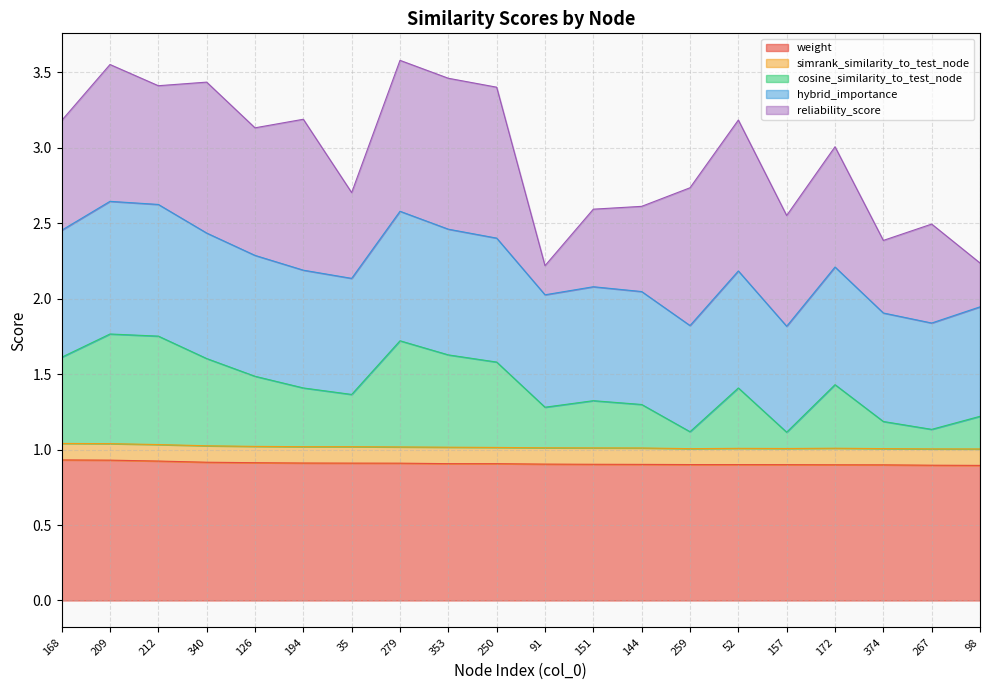

What is the total value across all series at 279?

3.6